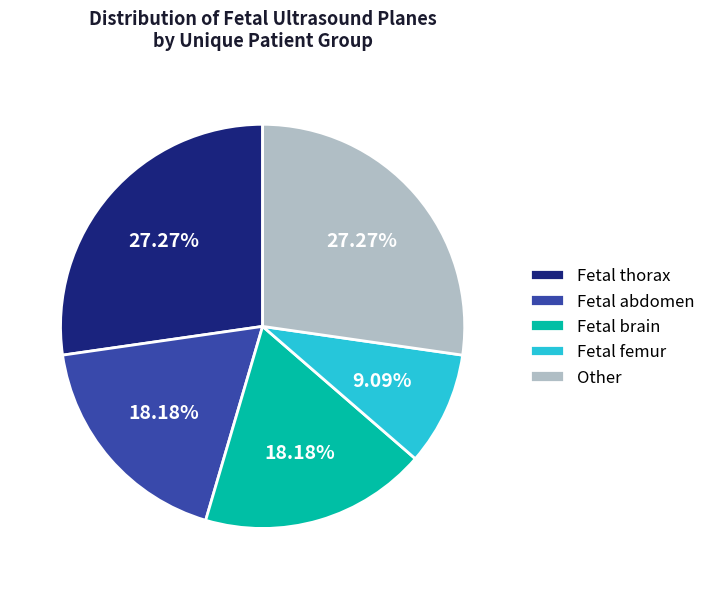

Which category has the smallest portion of the pie?

Fetal femur